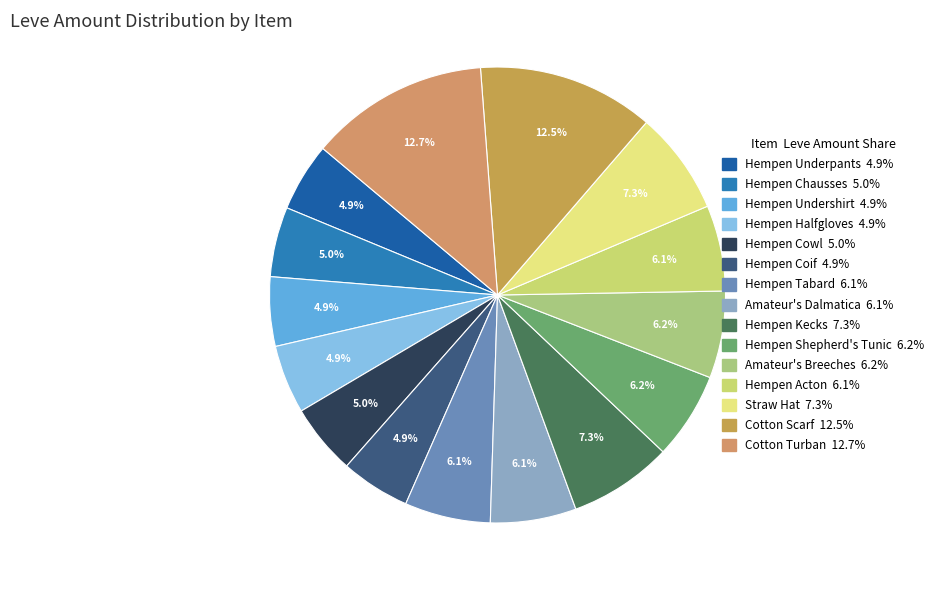

The Hempen Coif slice represents 5% of the pie. True or false?

True